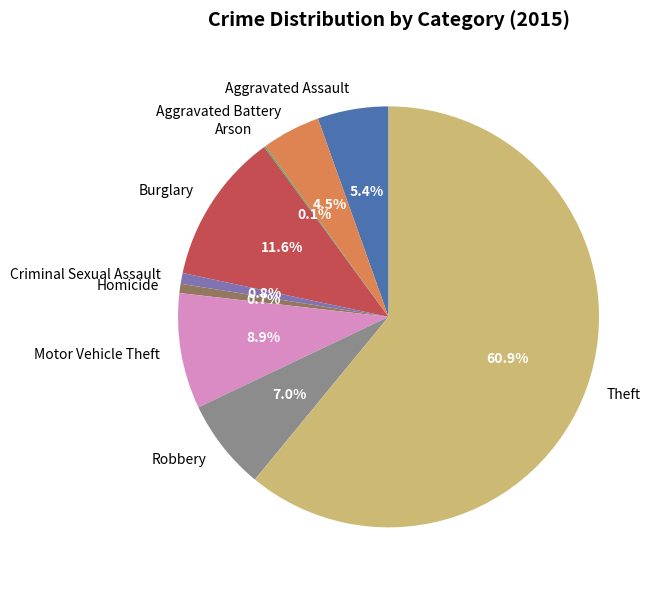

Is the sum of Homicide and Burglary greater than half?

No